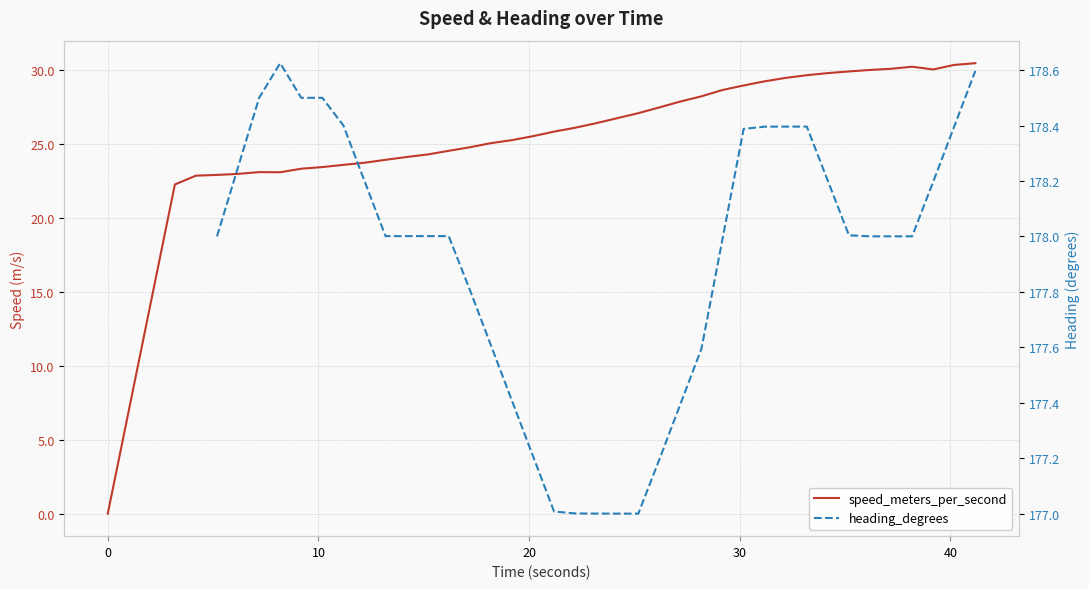

True or false: speed_meters_per_second and heading_degrees cross at least once.

False